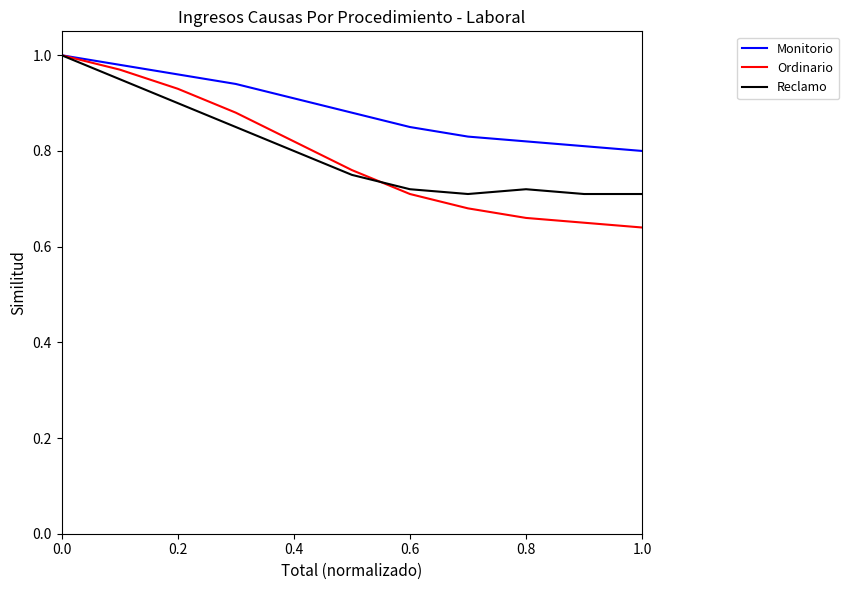

Count the number of data series in this chart.

3